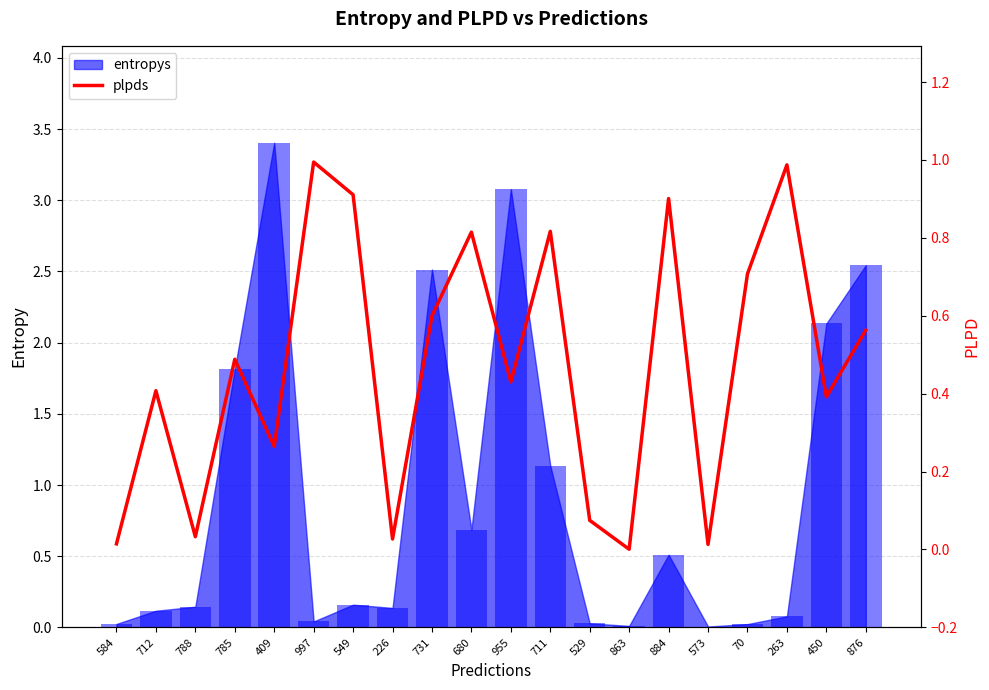

How many bars are there in total?

20